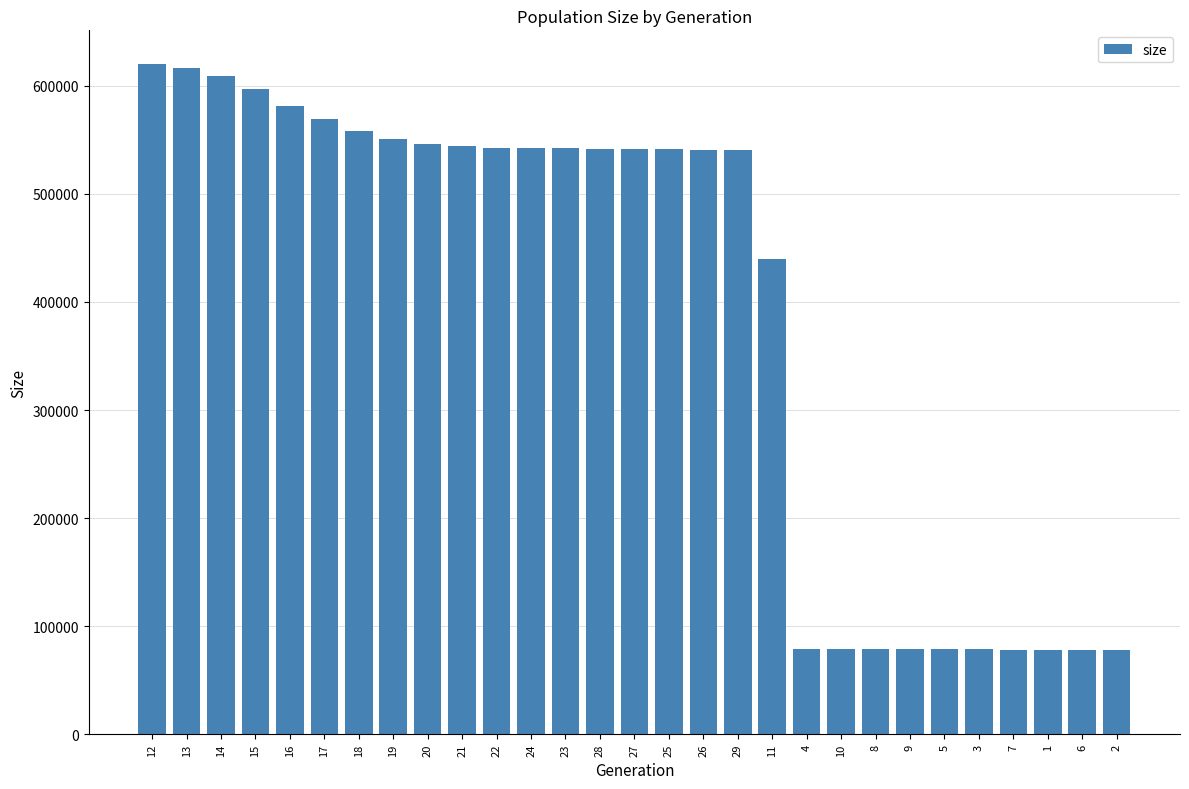

What is the average value?

391393